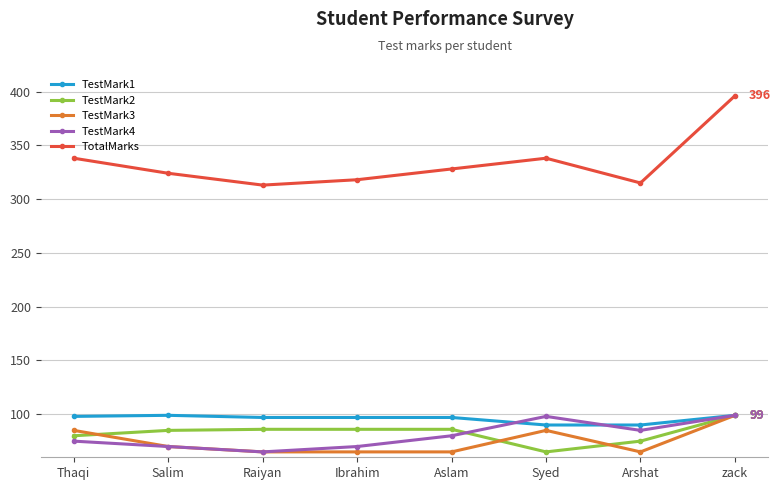

At how many categories does at least one series exceed 348?

1